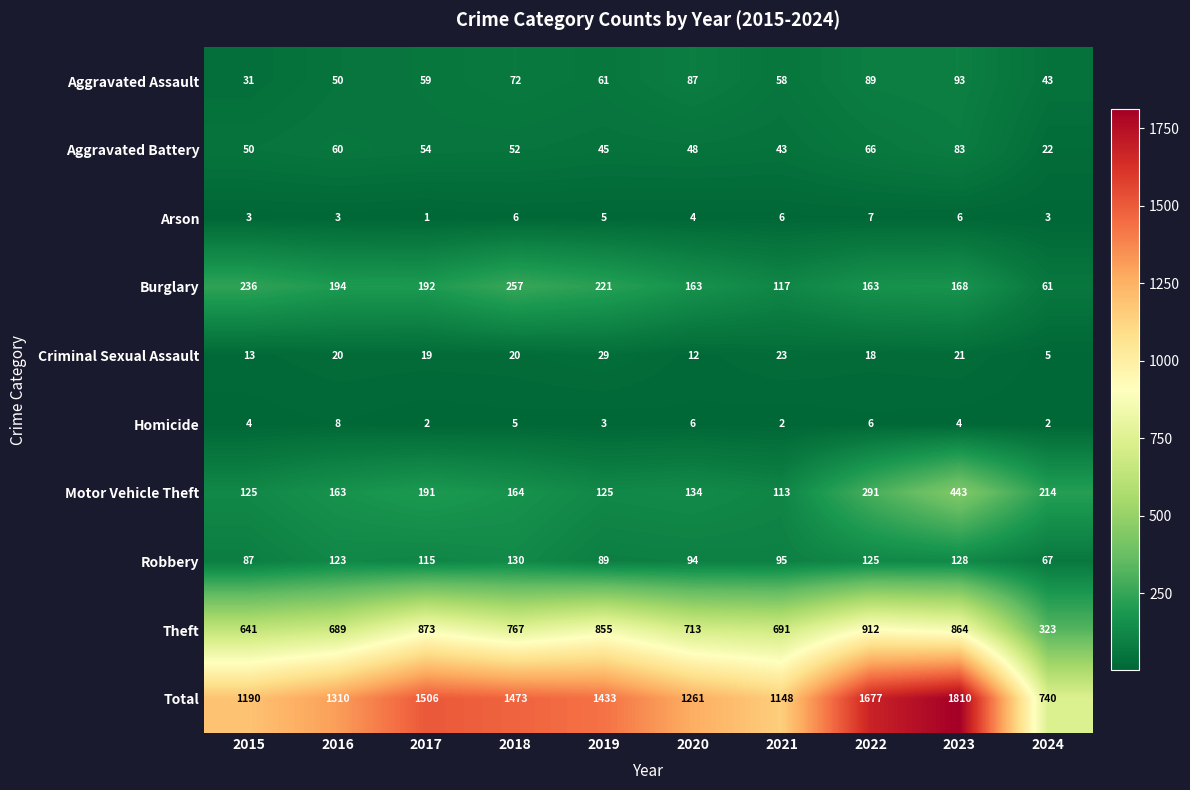

Is it true that Total equals 740 at 2024?

True